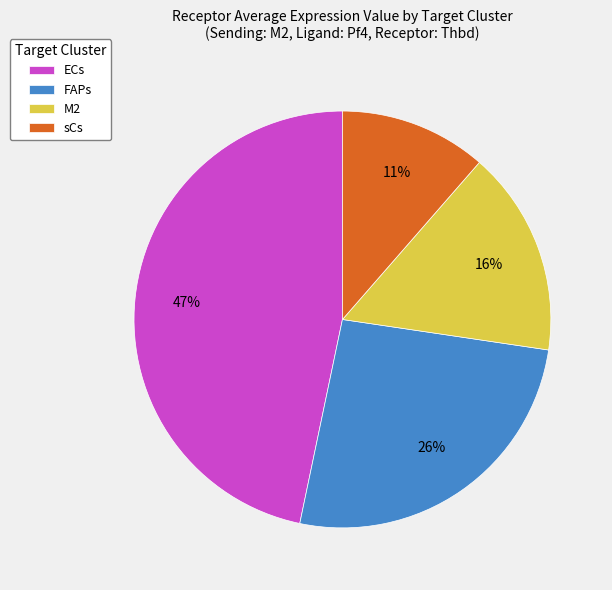

Rank the categories by value from lowest to highest.

sCs, M2, FAPs, ECs